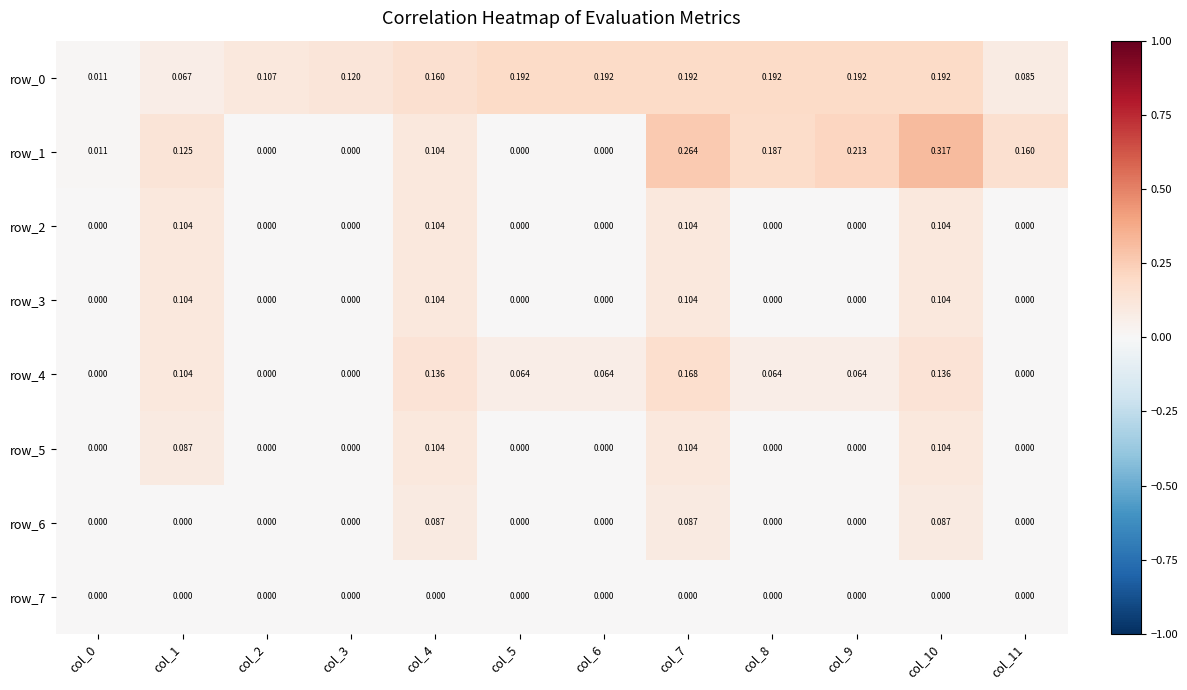

Which series has the largest range (max minus min)?

row_1